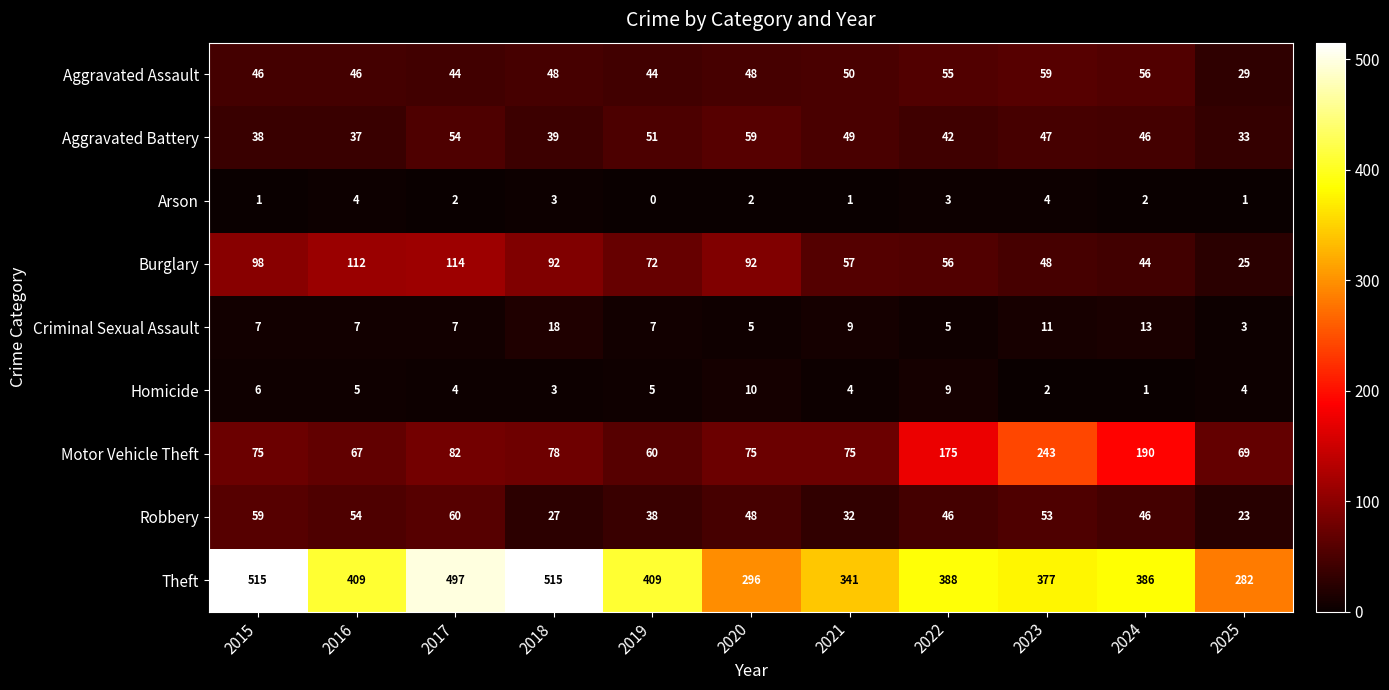

Which series changed the most between 2022 and 2024?

Motor Vehicle Theft